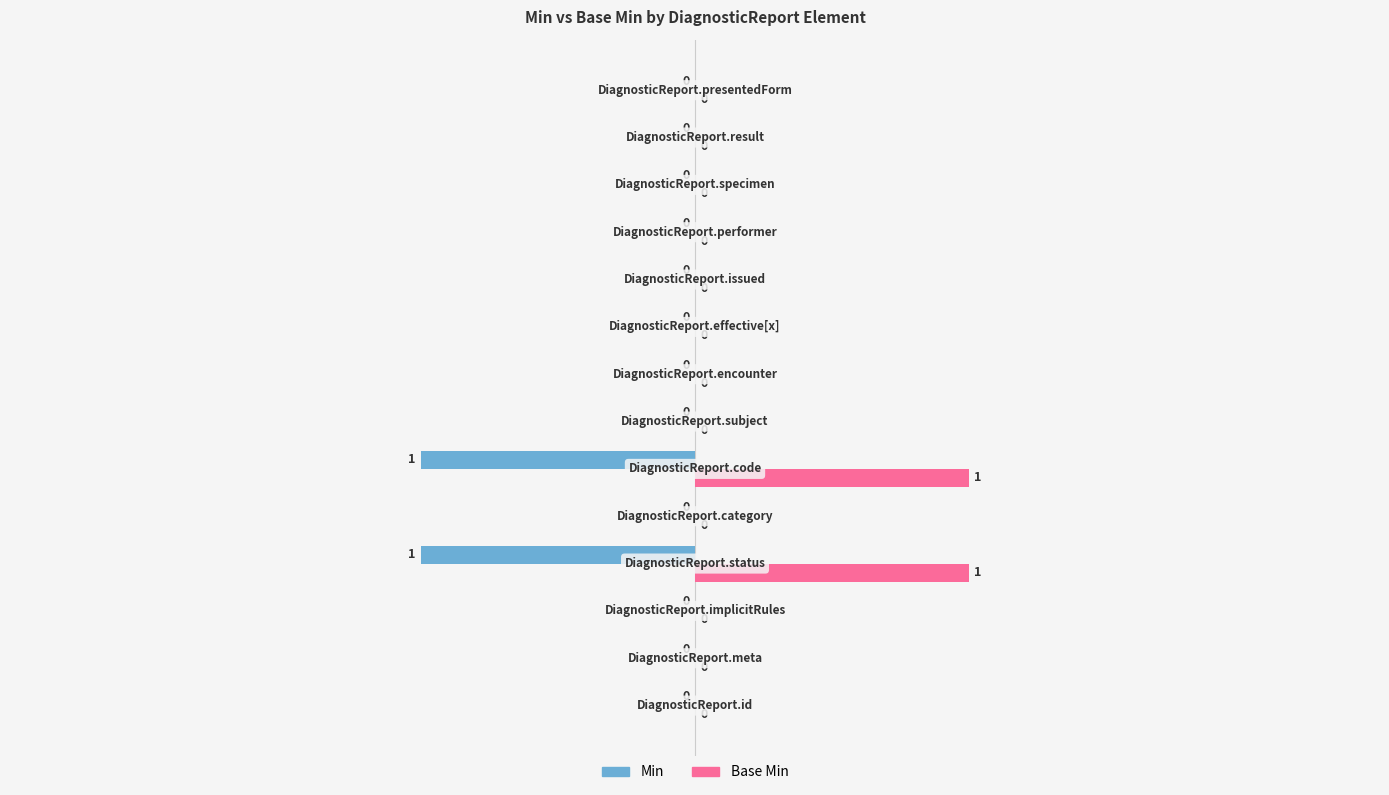

How many Base Min values are between 0 and 1?

14